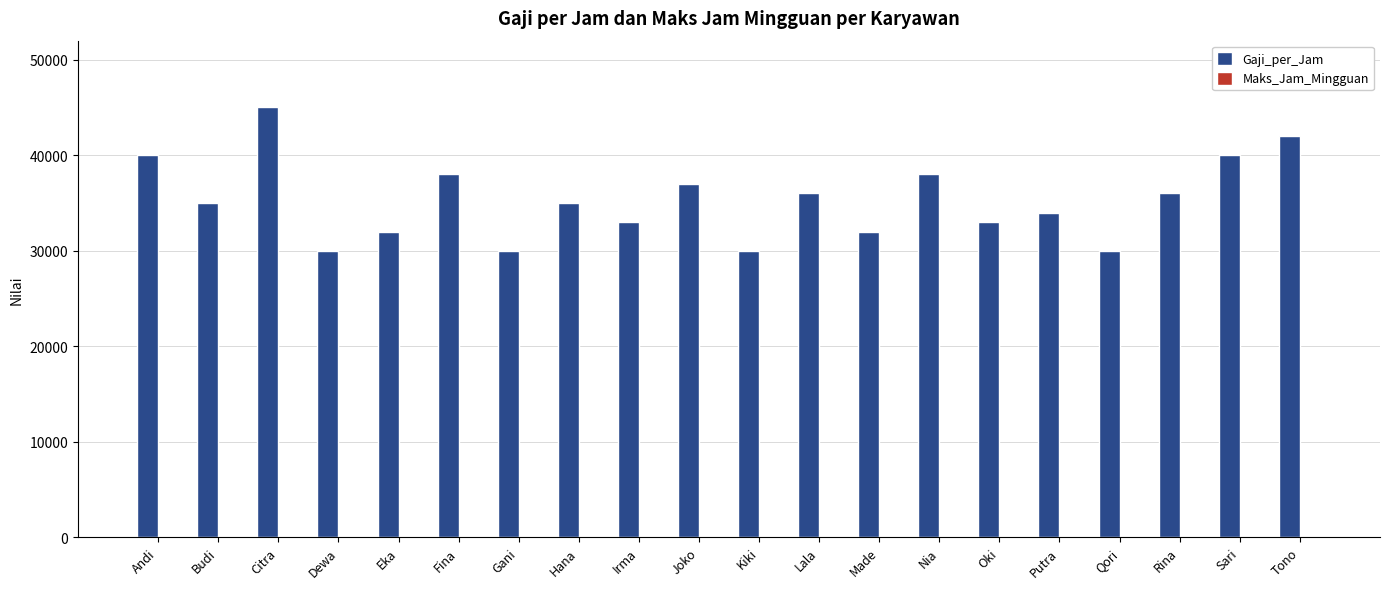

What is the sum of all Gaji_per_Jam values?

706000